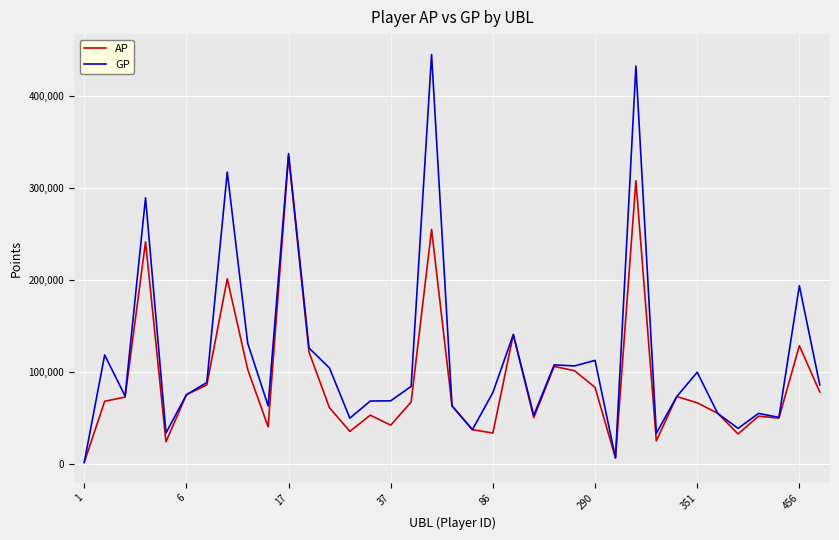

What is the highest value of the GP series?

445031